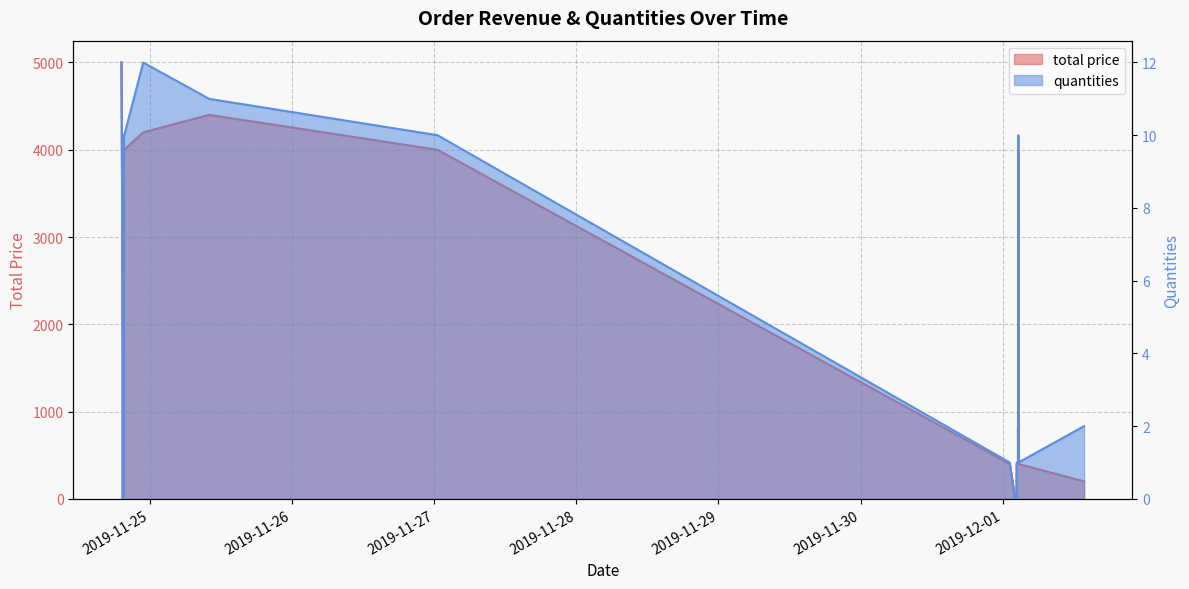

At which category does the chart reach its minimum across all series?

2019-11-24 19:32